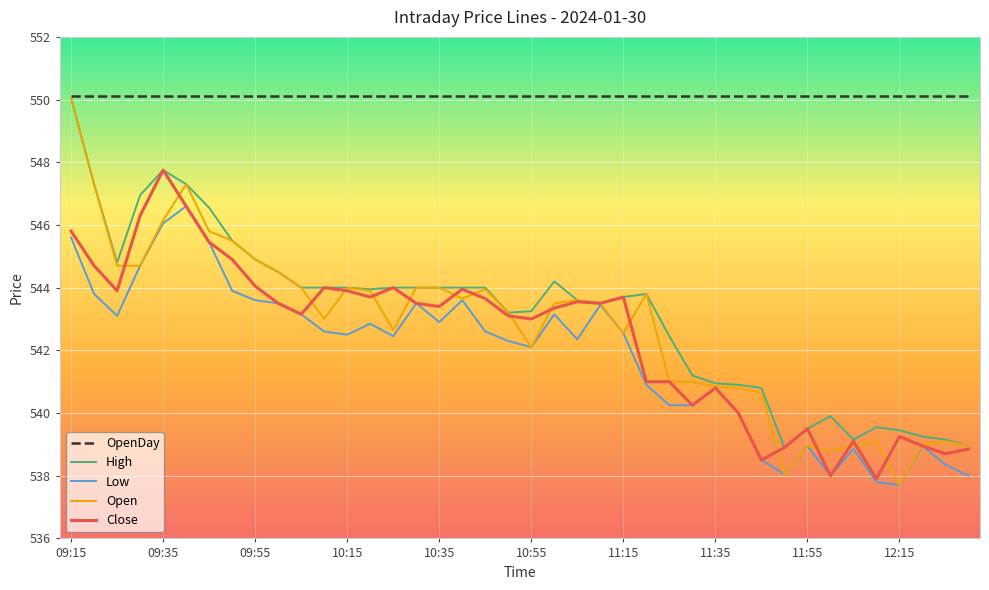

True or false: Open and High intersect in this chart.

False